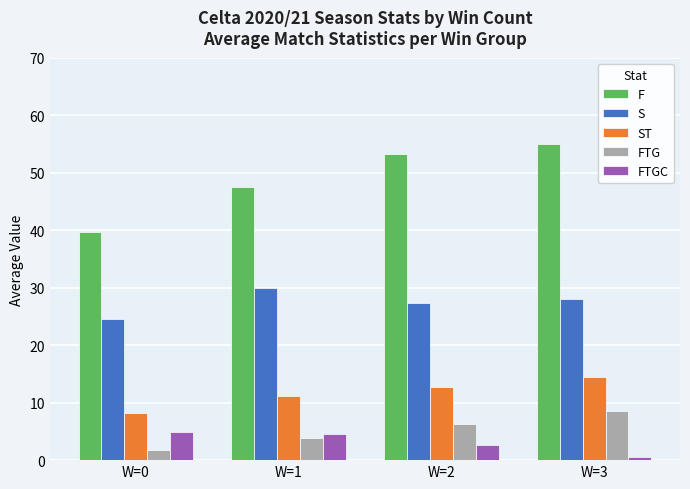

True or false: S has a value of 29.9 at W=1.

True